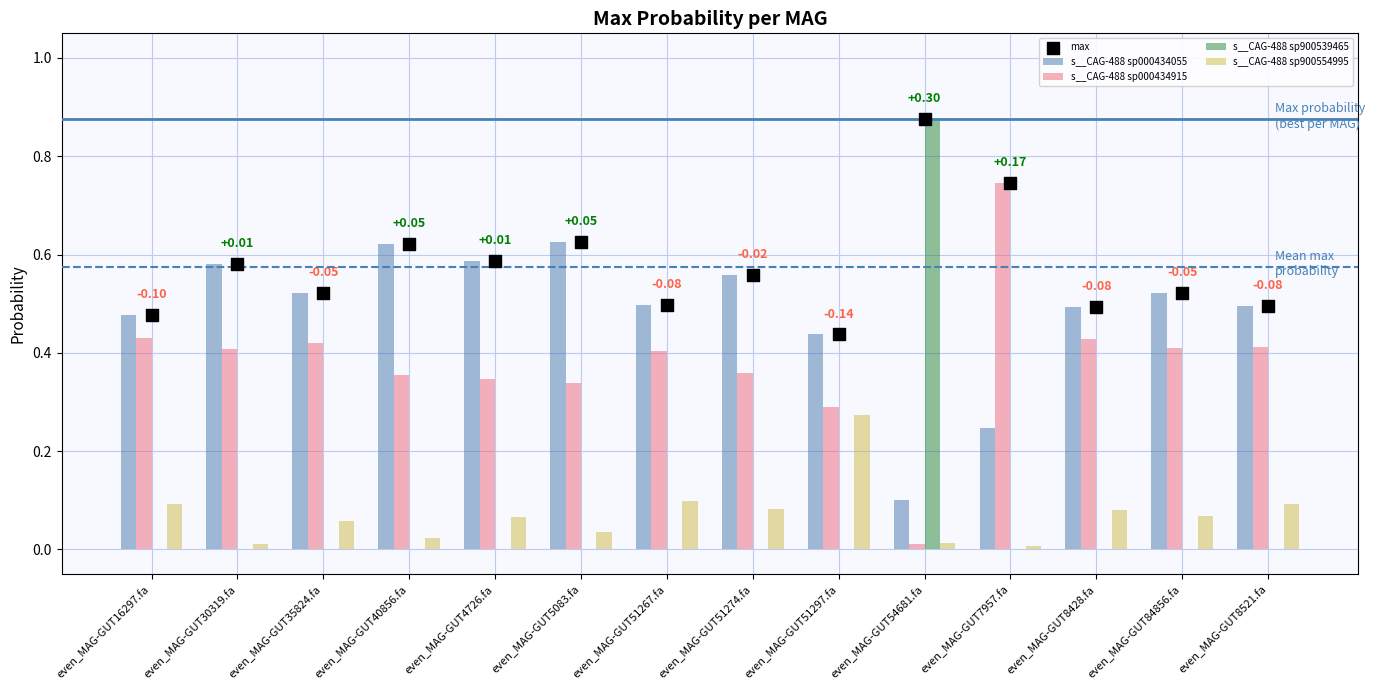

At which category is the sum across all series the highest?

even_MAG-GUT54681.fa